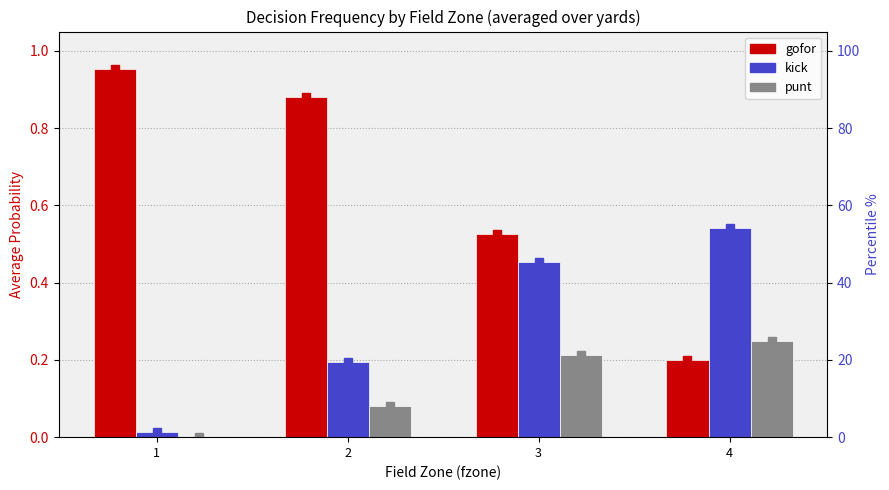

How many data points in punt are above 0?

3